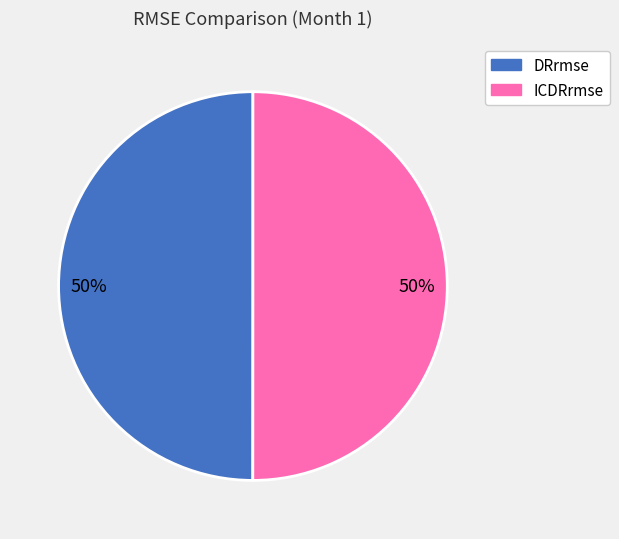

To the nearest percent, what is the average slice percentage?

50%